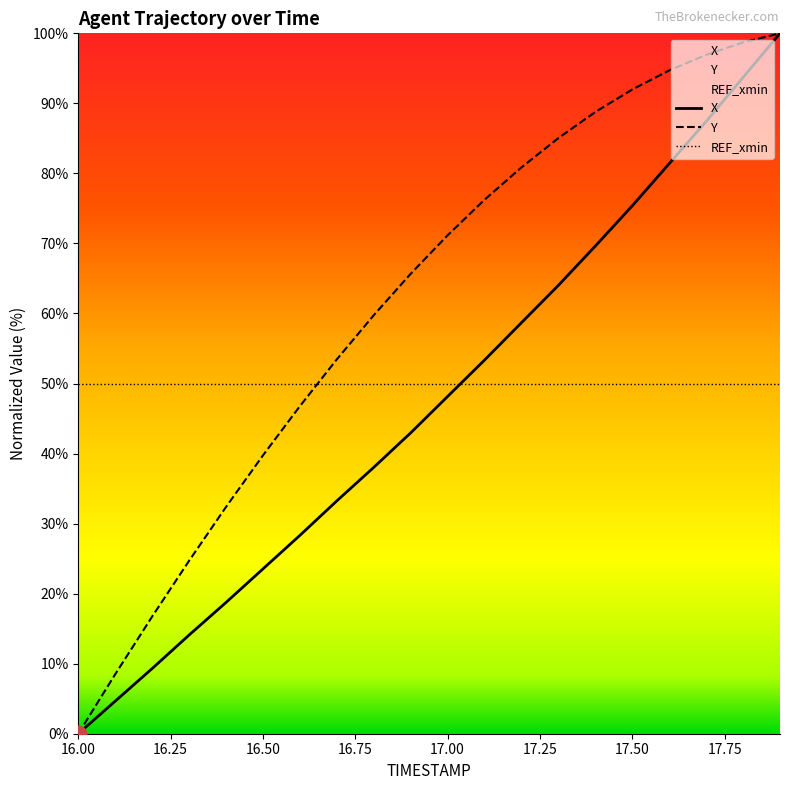

How many lines are shown in the chart?

3